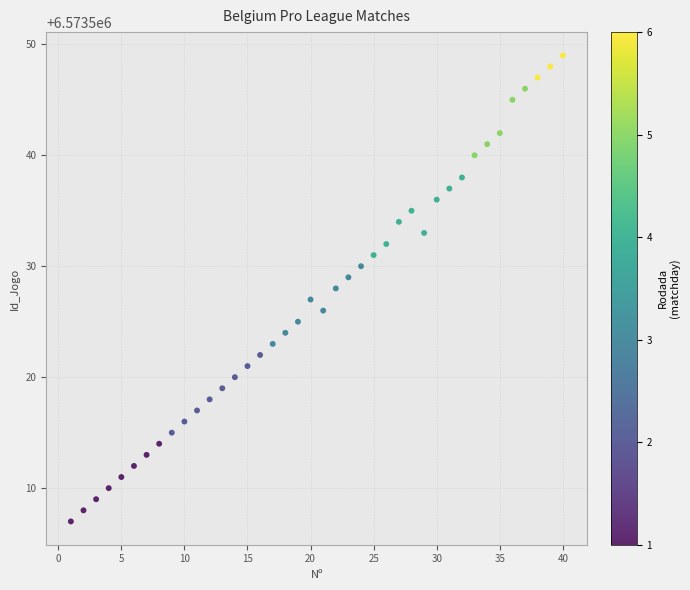

What is the range of Y values (max minus min)?

42